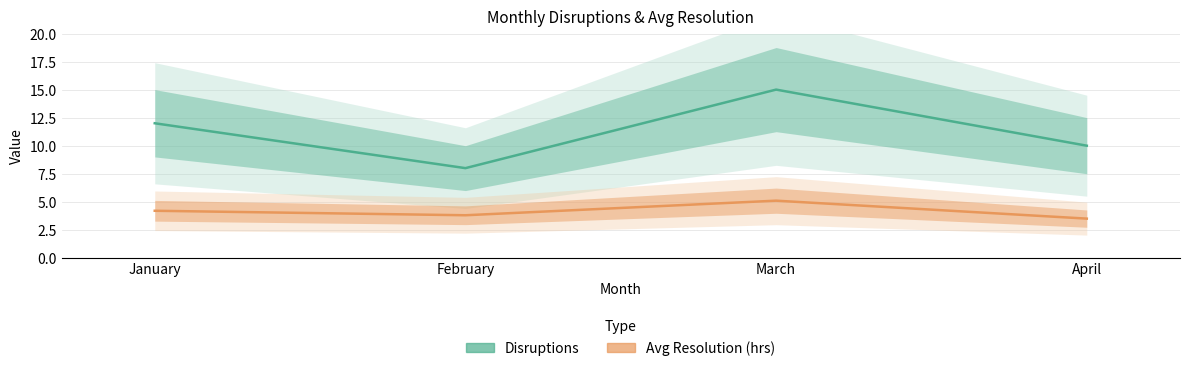

List the series in order of their peak value, highest first.

Disruptions, Avg Resolution (hrs)